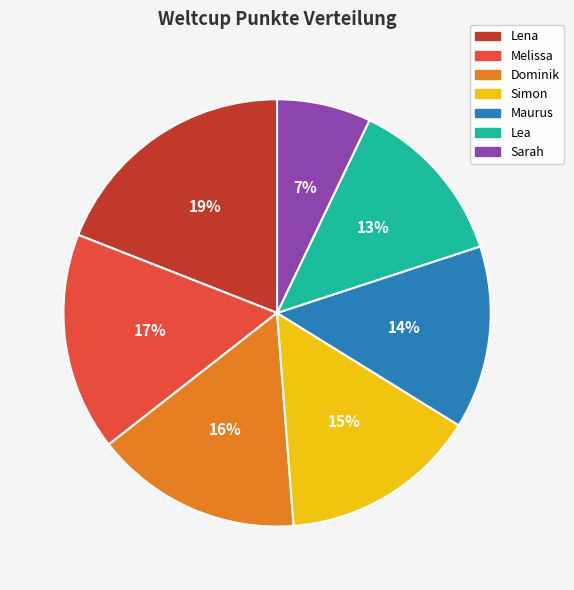

To the nearest percent, what portion does Lea represent?

13%